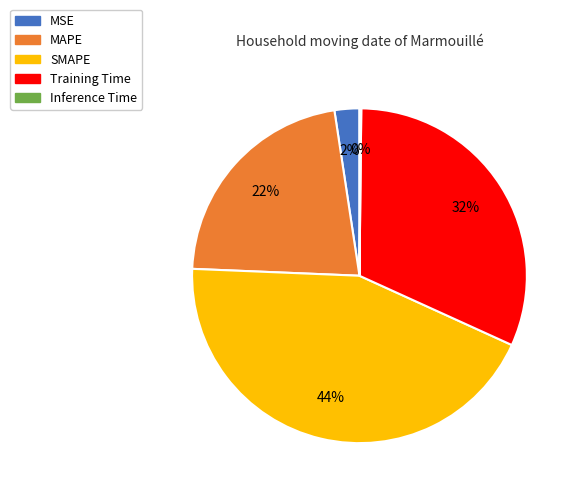

Which has a higher value, MSE or SMAPE?

SMAPE